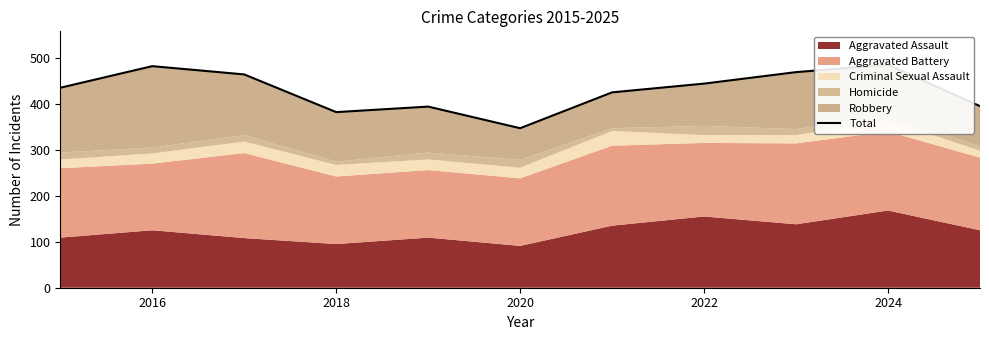

Does the chart display data point markers on the line(s)?

No